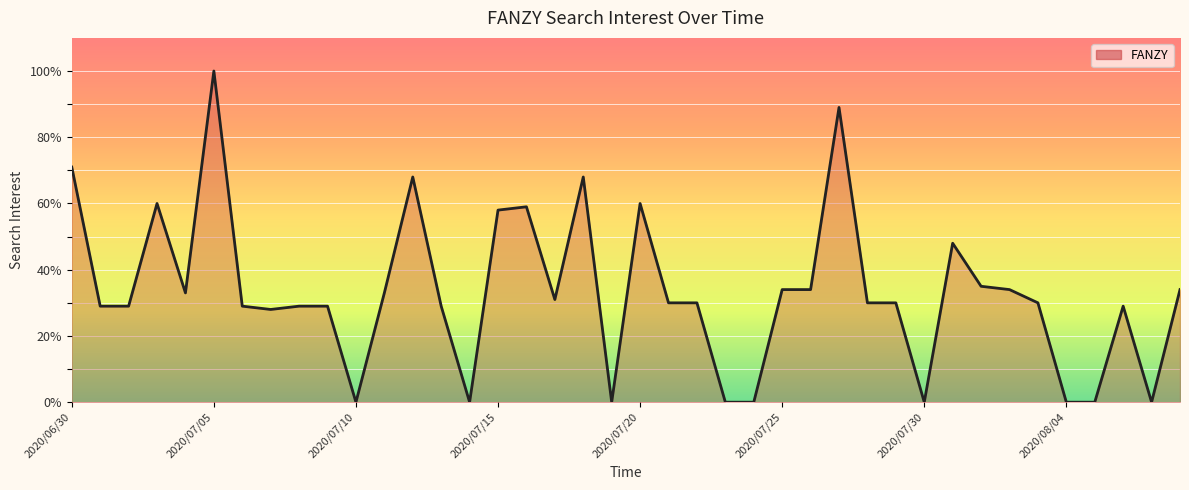

What is the greatest value displayed?

100